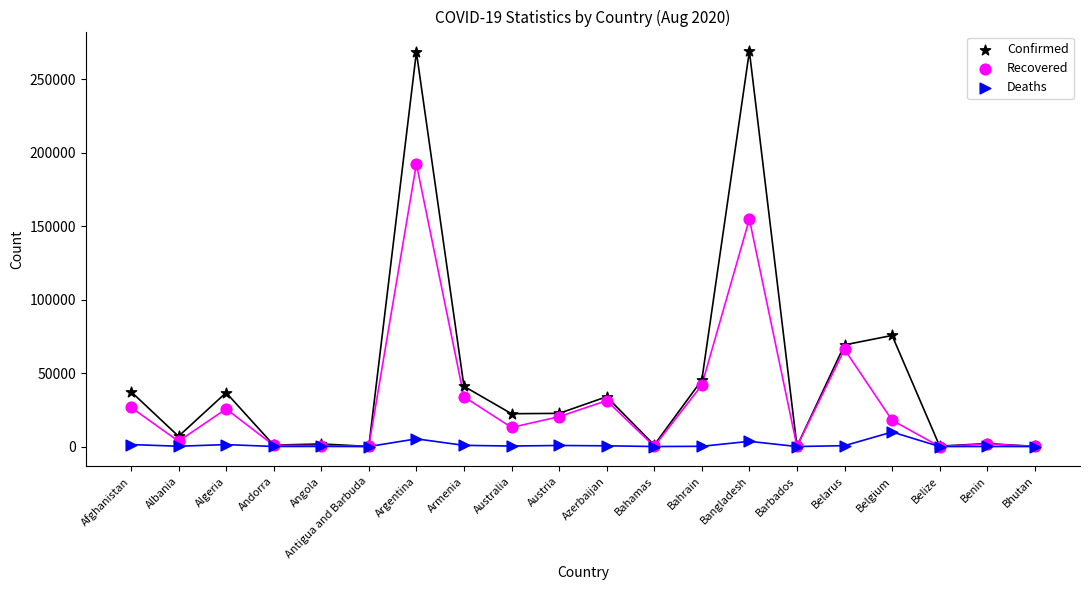

In the Recovered series, what Y value is closest to 96233?

66178